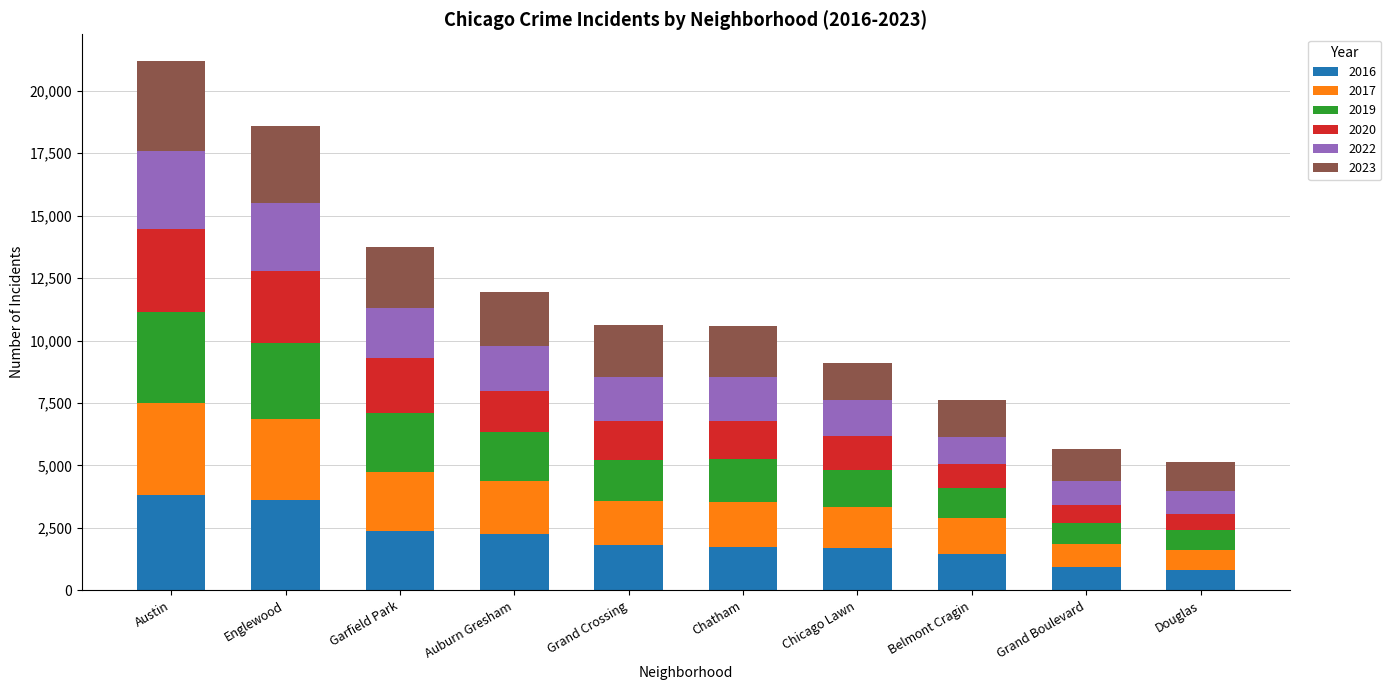

What is the total value across all series at Auburn Gresham?

11925